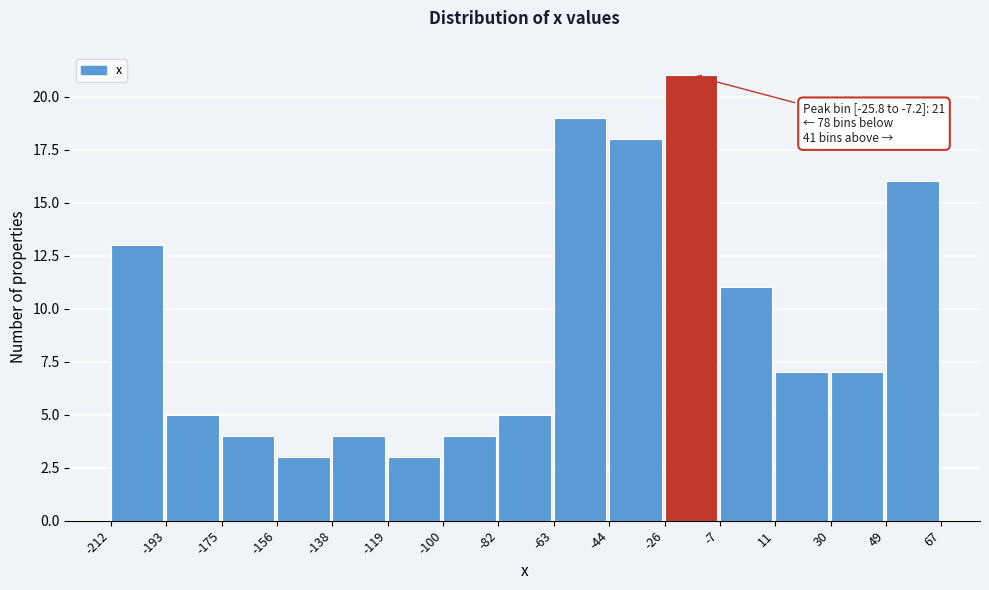

Over which range of the x-axis is the bar tallest?

-26 to -7